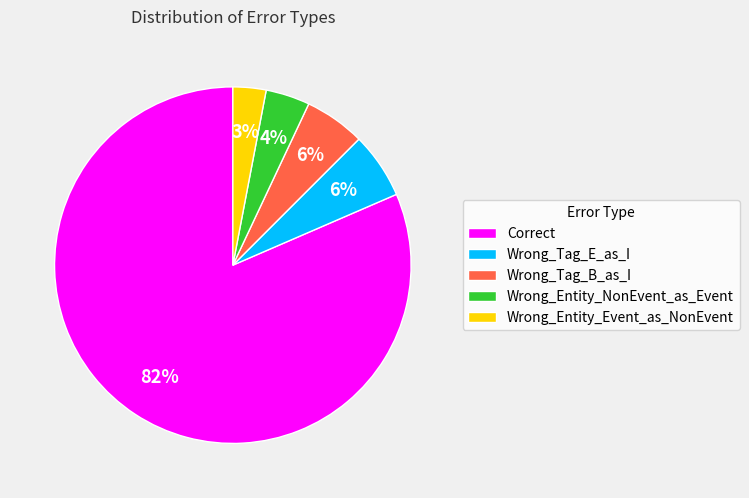

Is the sum of Wrong_Entity_Event_as_NonEvent and Wrong_Tag_E_as_I greater than half?

No